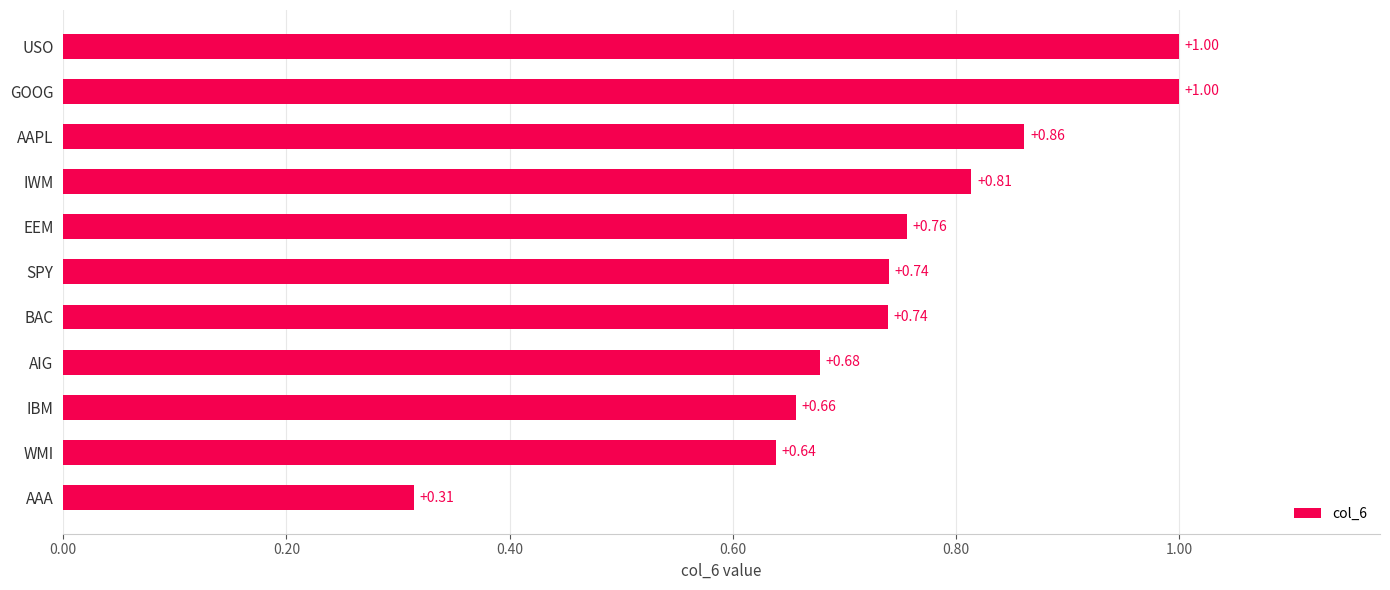

What is the sum of all values?

8.2